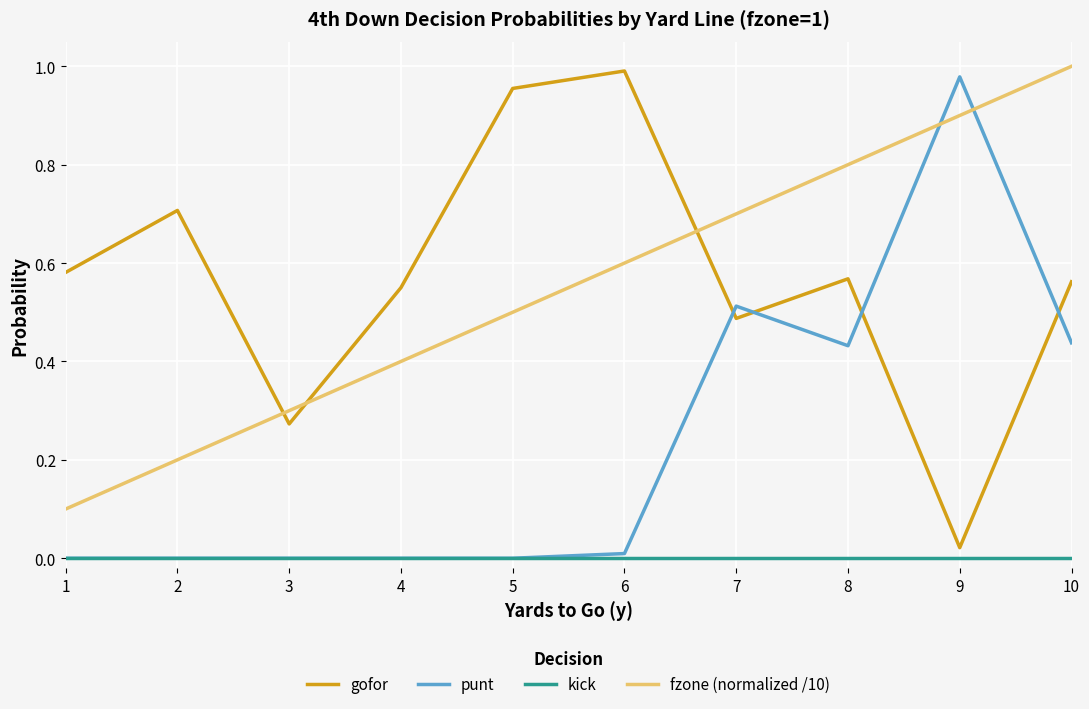

What is the total value across all series at 6?

1.6